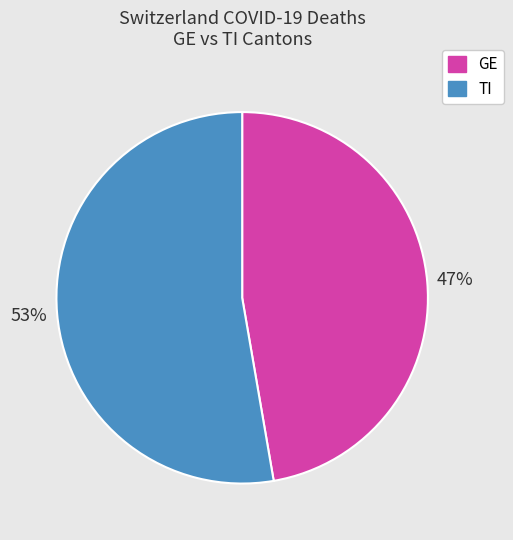

Approximately how many times larger is the value at TI compared to GE?

1.1